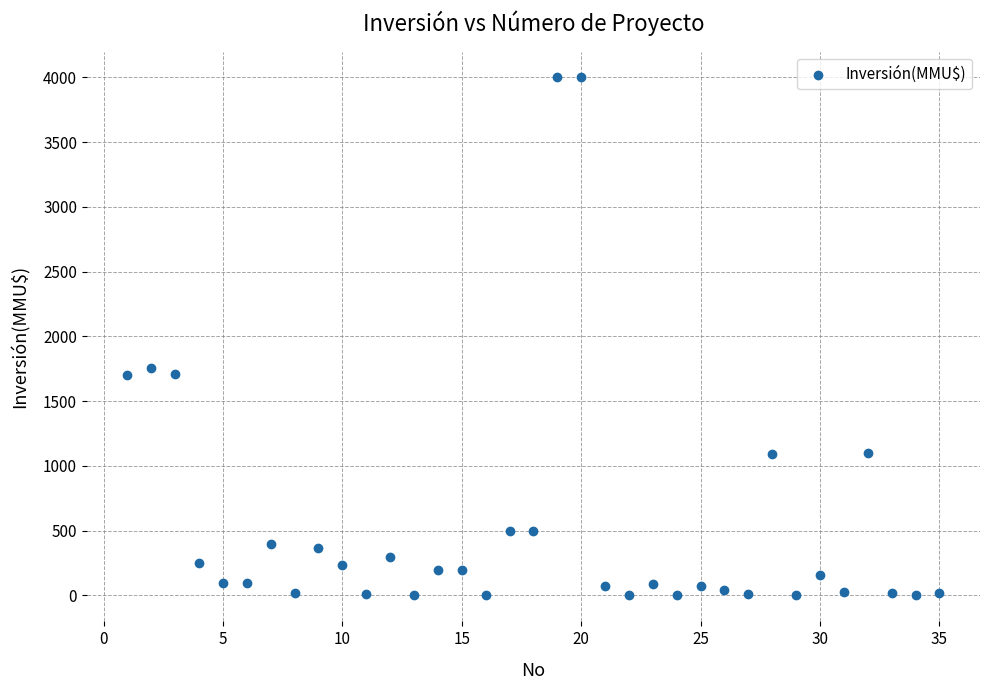

What Y value in the scatter plot is closest to 2000?

1760